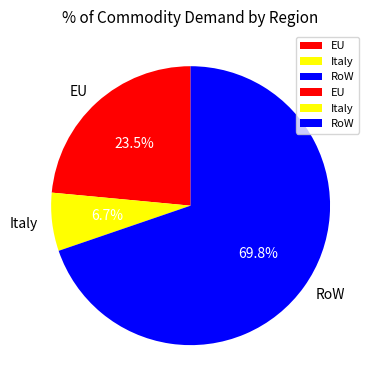

True or false: Italy accounts for 7% of the total.

True